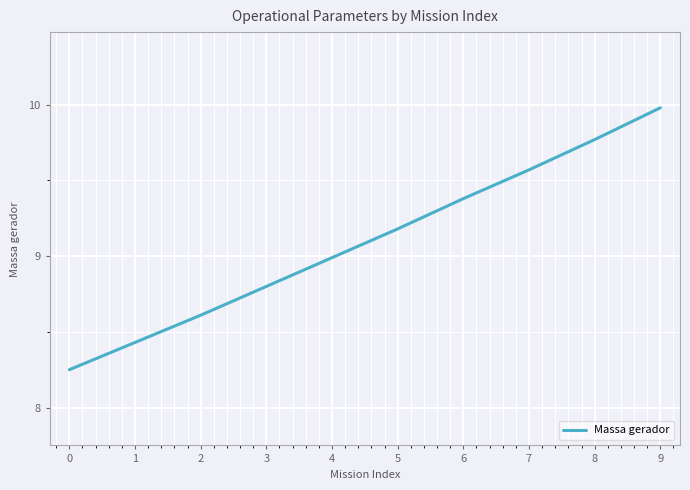

Is this an area chart (filled region under the line)?

No